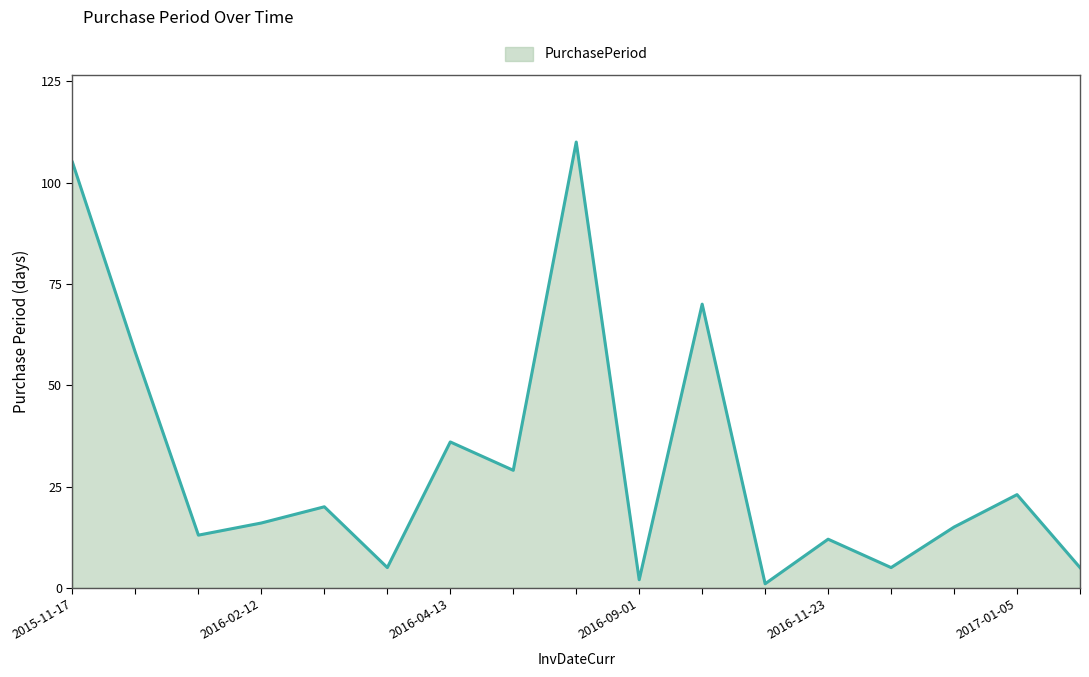

What is the difference between the maximum and minimum values?

109